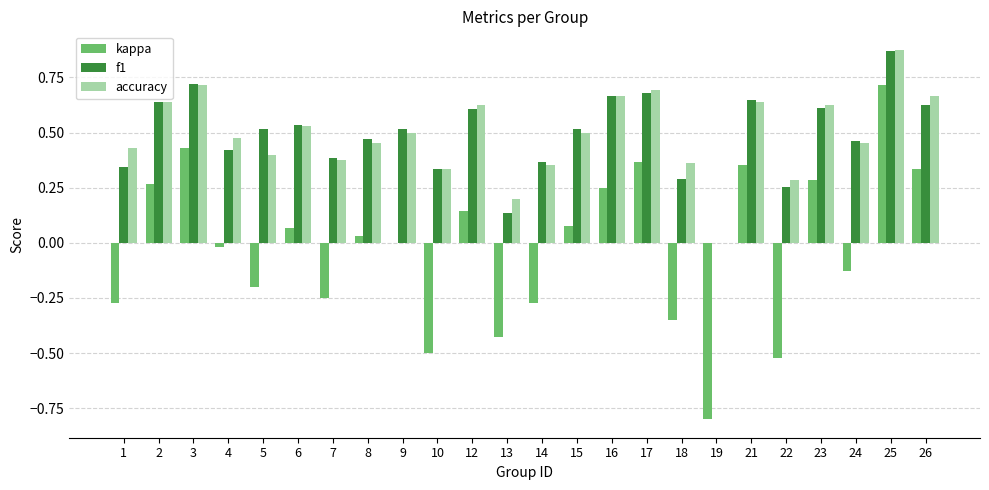

What is the sum of the f1 values at 13 and 21?

0.8